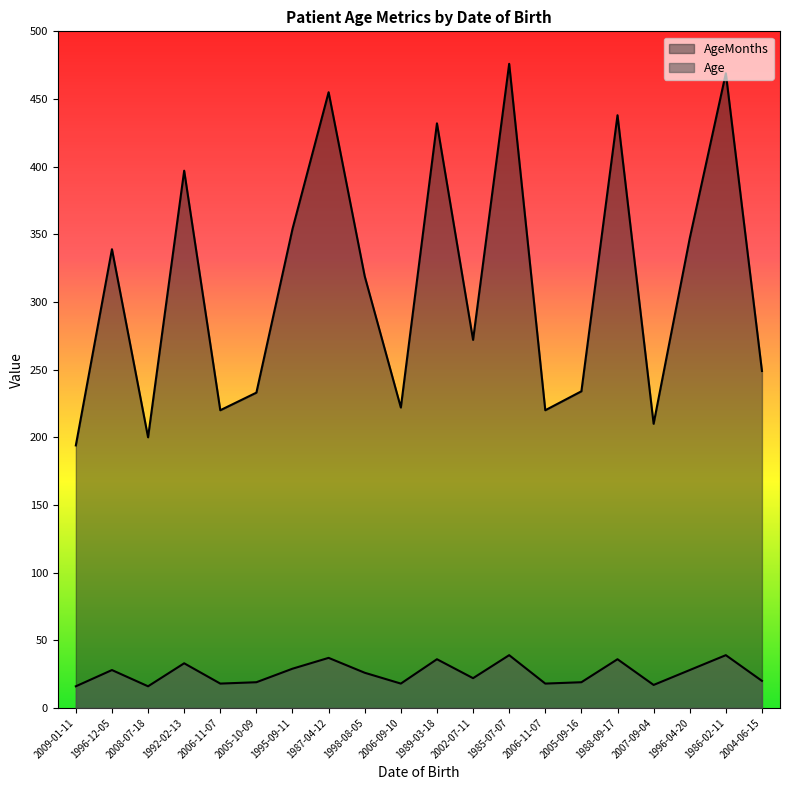

Is the value of Age at 1985-07-07 greater than the value of AgeMonths at 1985-07-07?

No